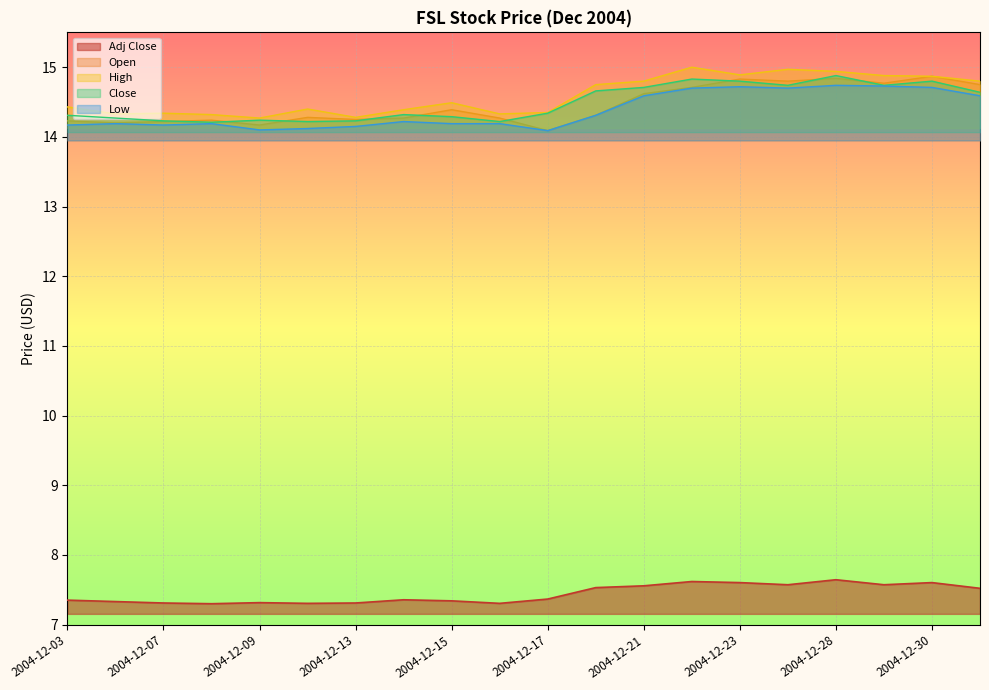

At which label does Close reach its minimum?

2004-12-08